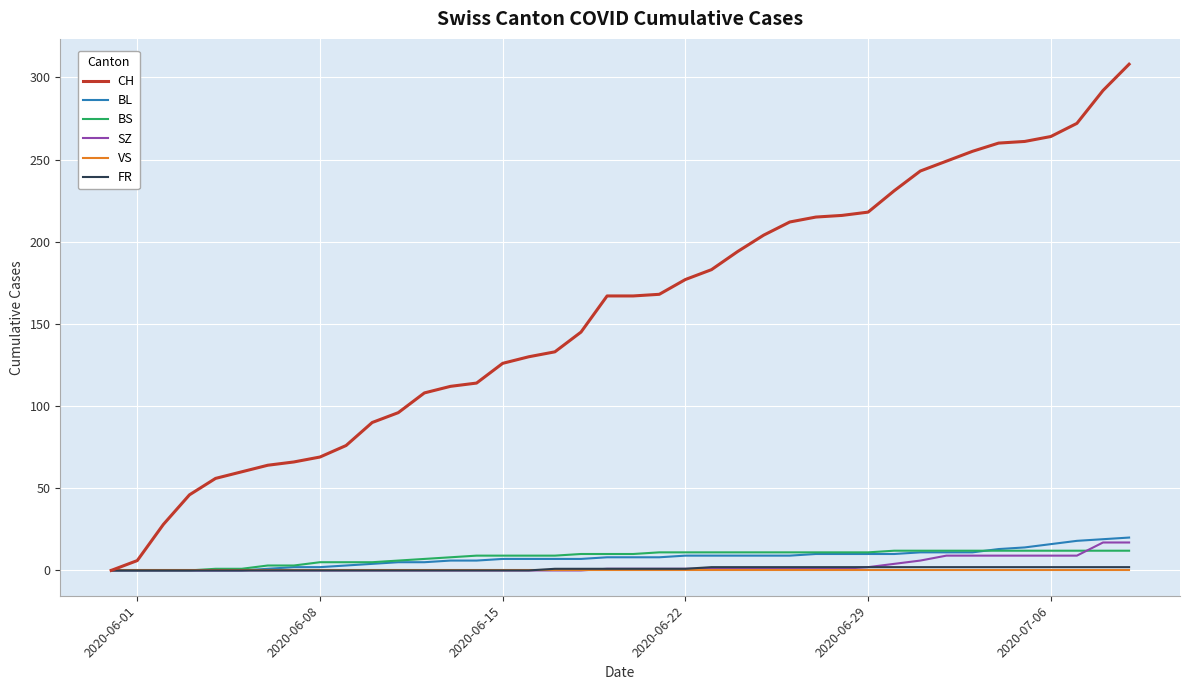

Which series has the largest range (max minus min)?

CH